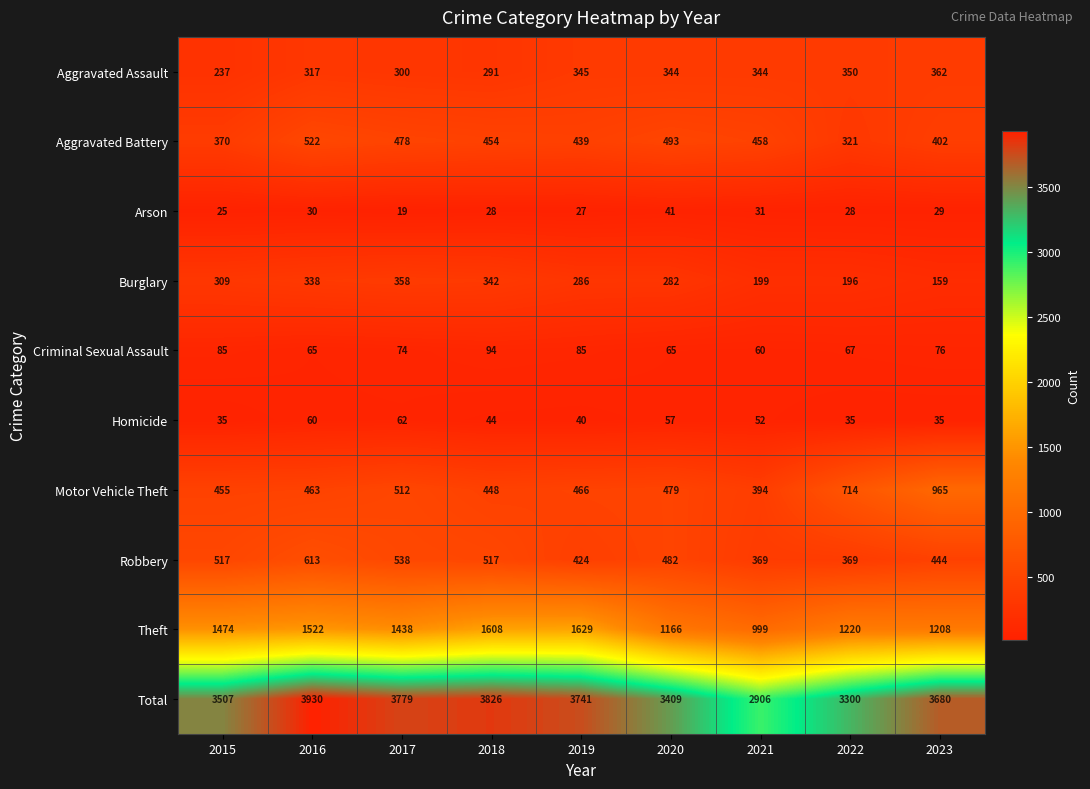

At which label does Aggravated Battery first exceed 454?

2016